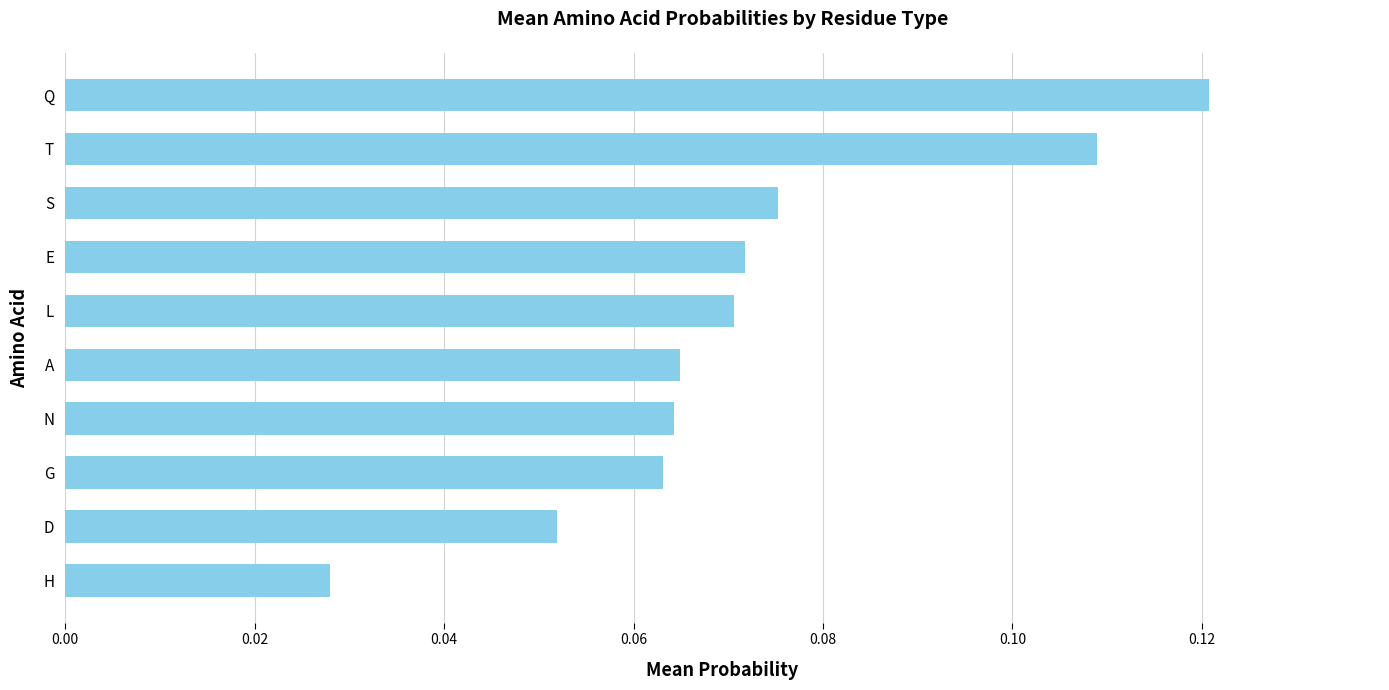

Count the values in the range 0 to 1.

10